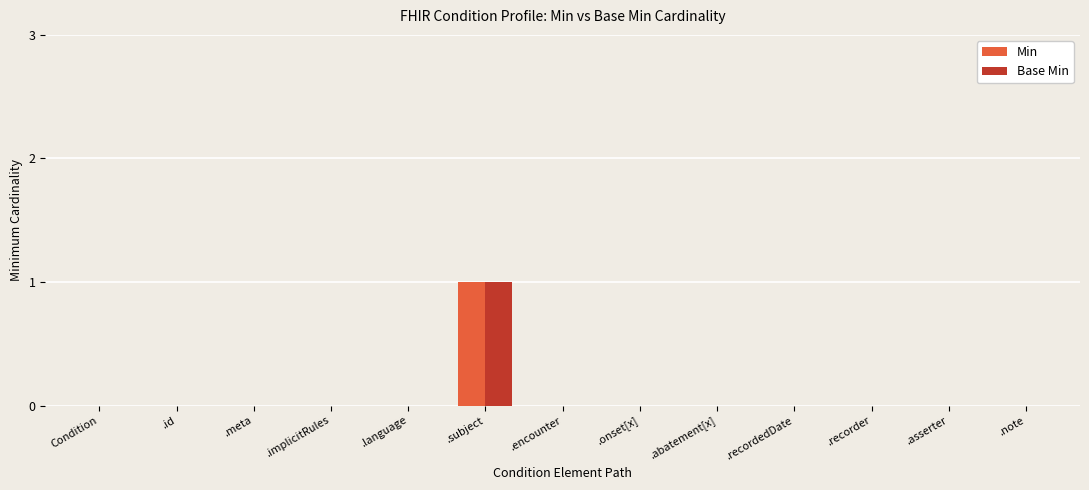

How many series are shown in this chart?

2